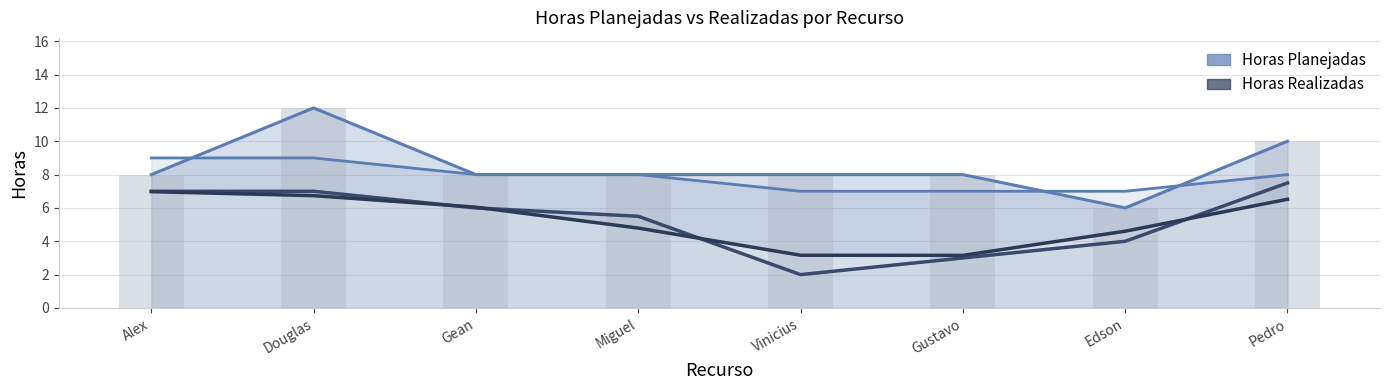

What position from the left is Gustavo?

6